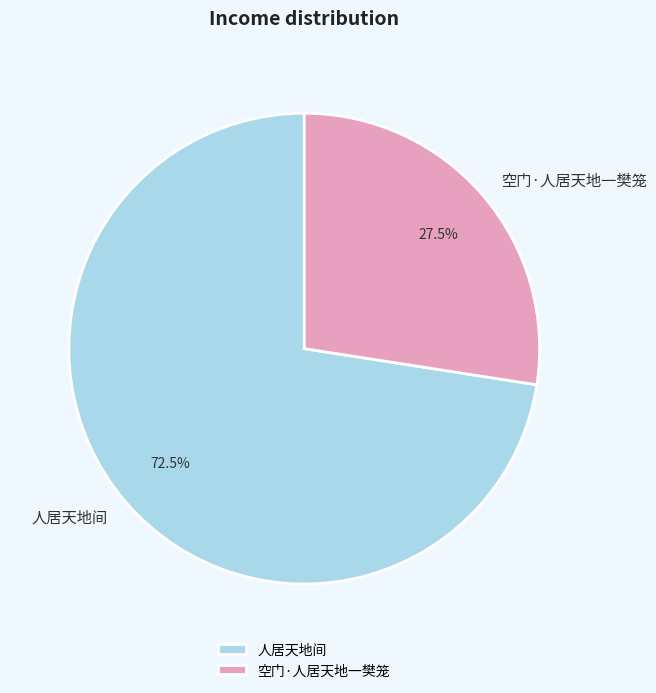

What is the majority slice?

人居天地间